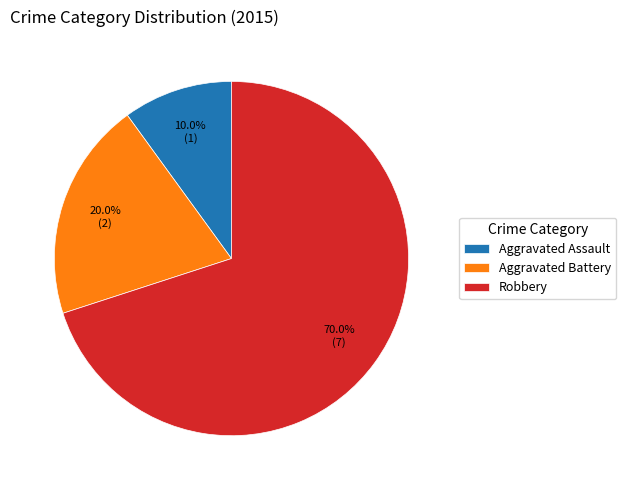

What percentage do Aggravated Battery and Robbery together represent?

90.0%